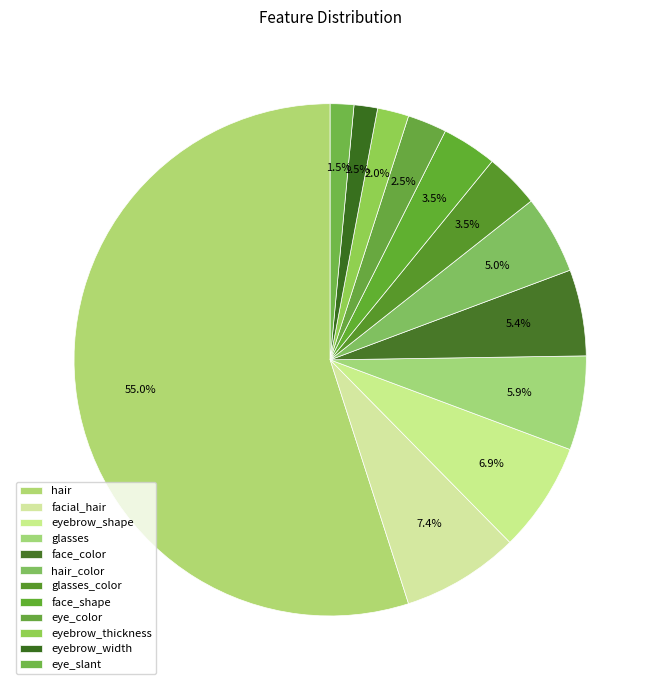

What portion of the pie excludes face_shape?

96.5%